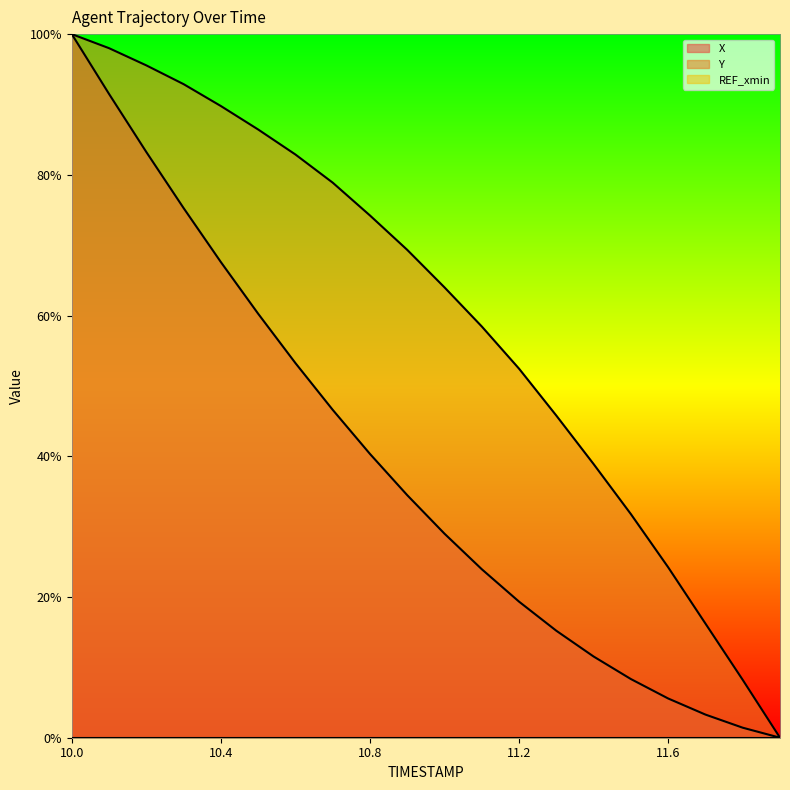

What is the average value of the X series?

38.5